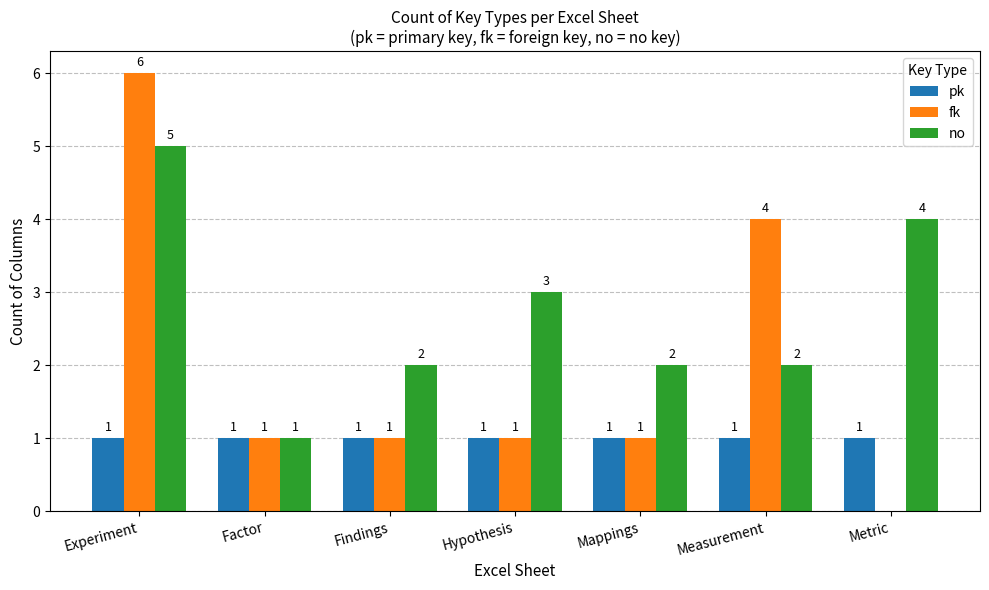

What is the maximum value shown in the chart?

6